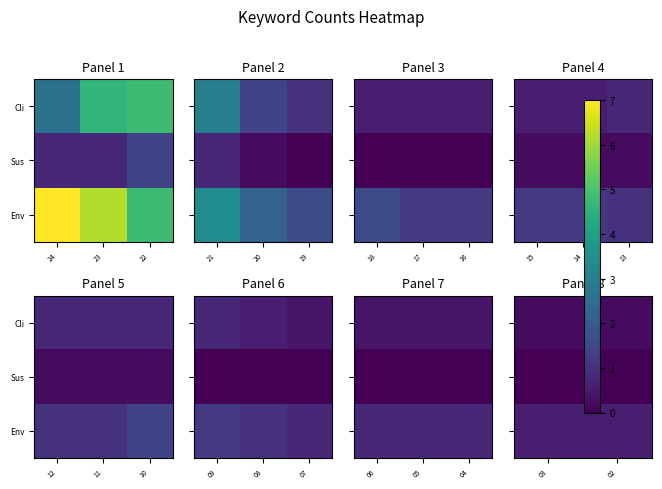

What is the minimum value for Cli?

0.2